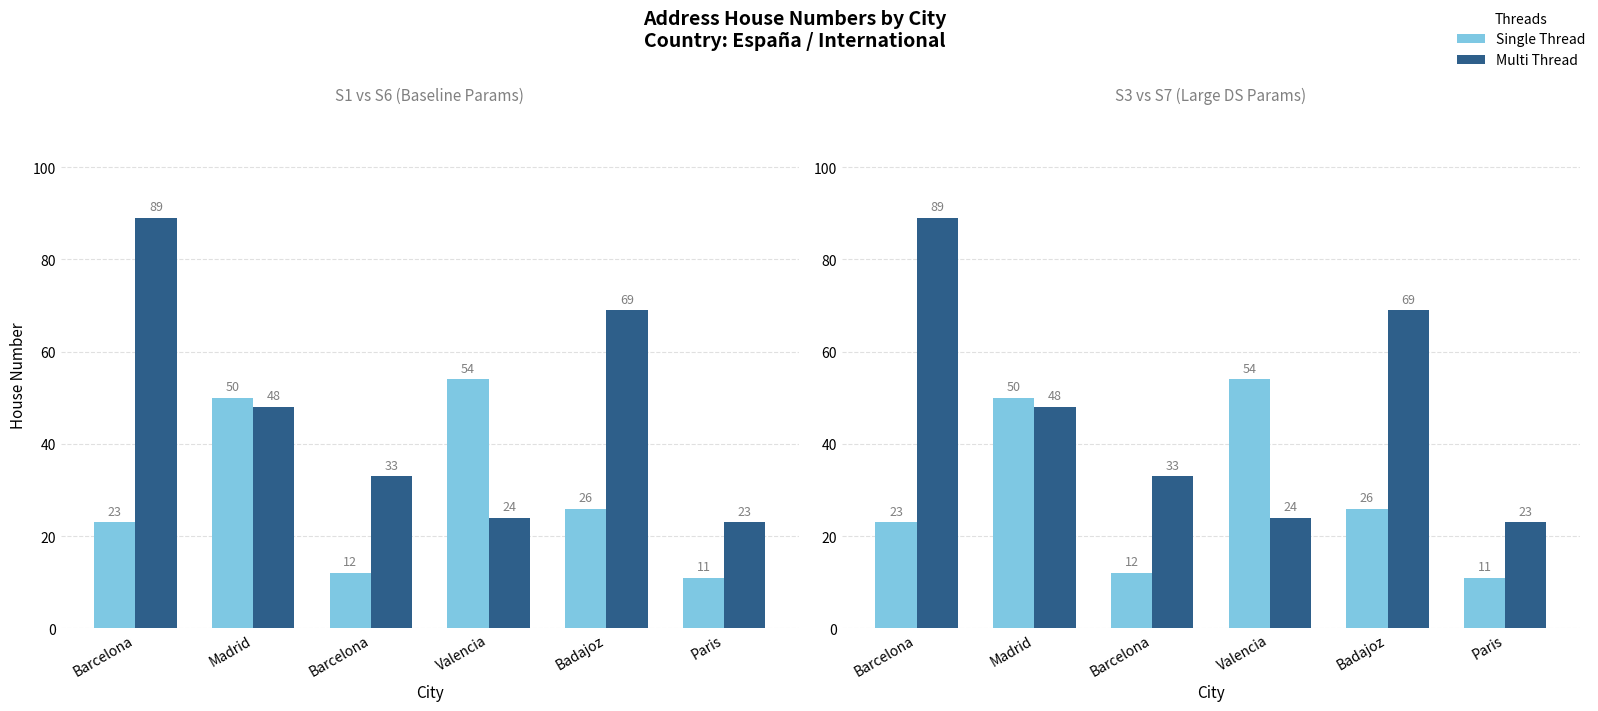

True or false: Single Thread has a value of 18 at Paris.

False